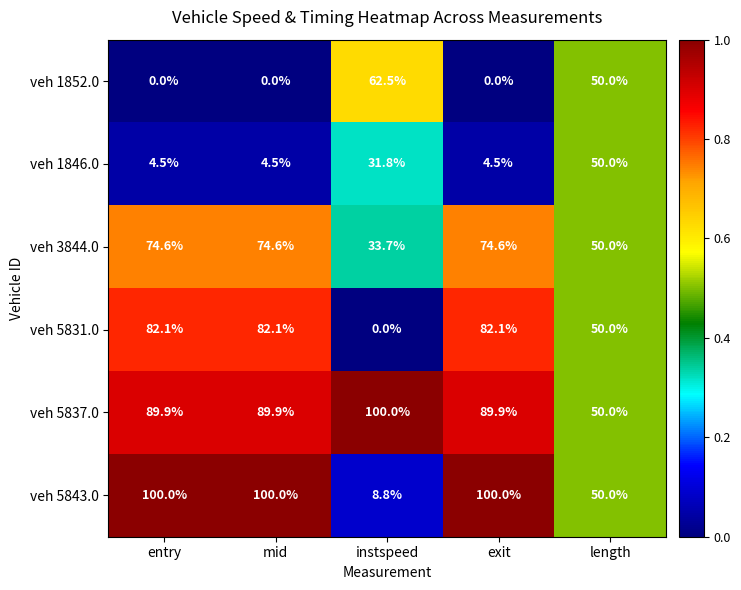

What is the total value across all series at length?

300.0